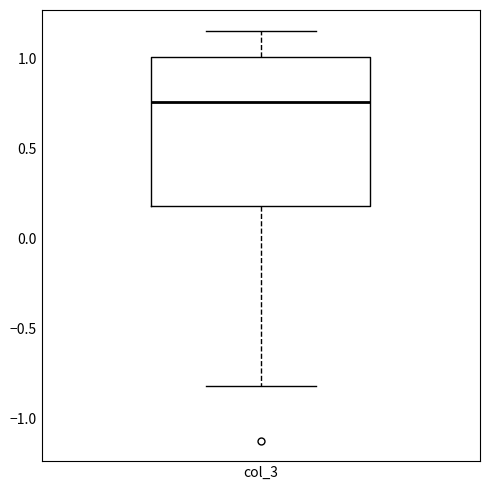

Where does the upper whisker of the box for col_3 end on the y-axis? The values are not printed on the chart, so give them approximately, as read against the axis.

1.15